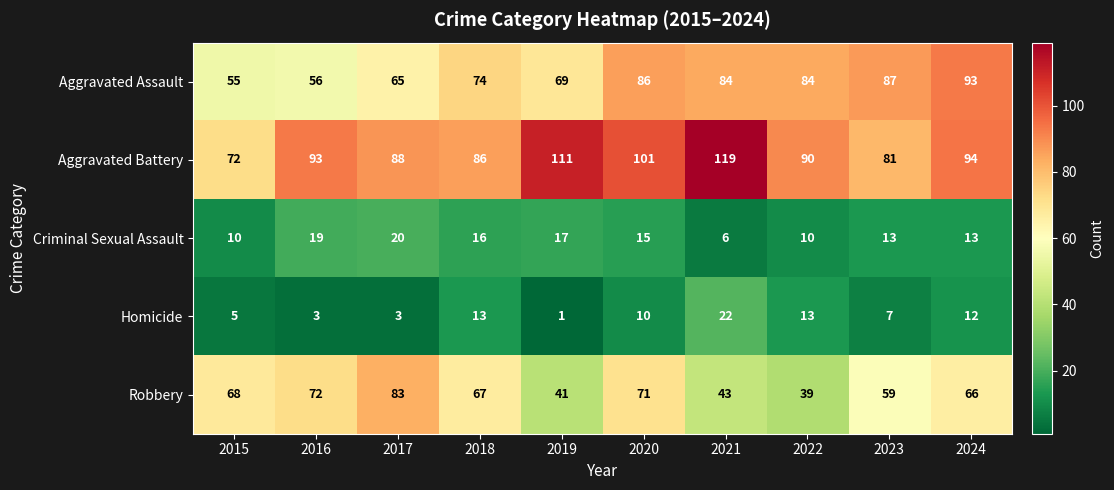

Which series has the widest spread of values?

Aggravated Battery